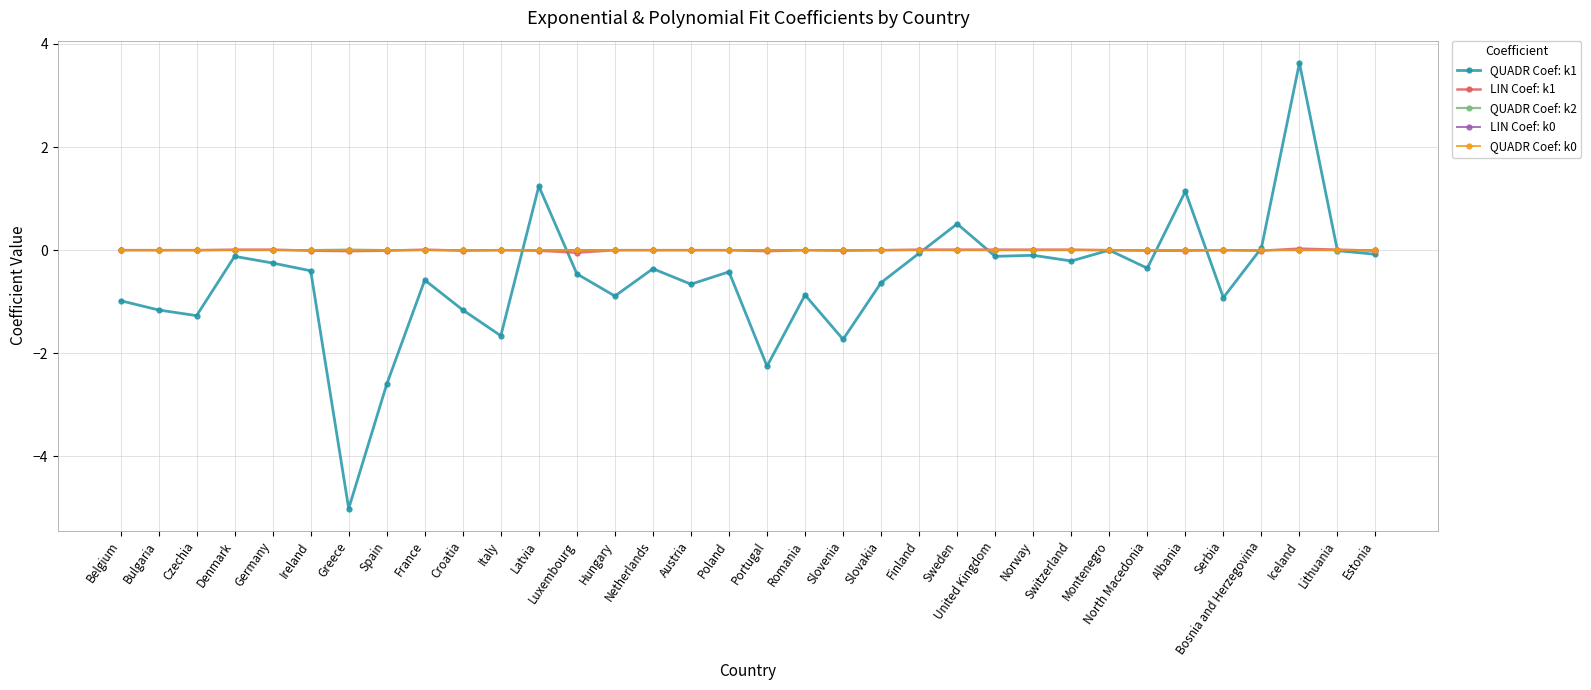

Where is the first local maximum for QUADR Coef: k2?

Greece